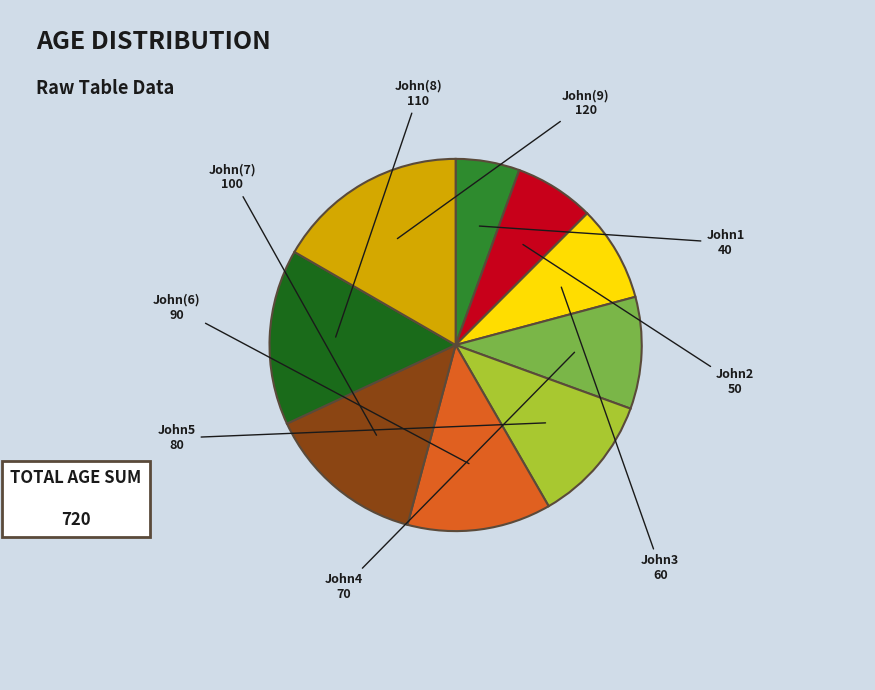

Count the number of slices in the pie.

9